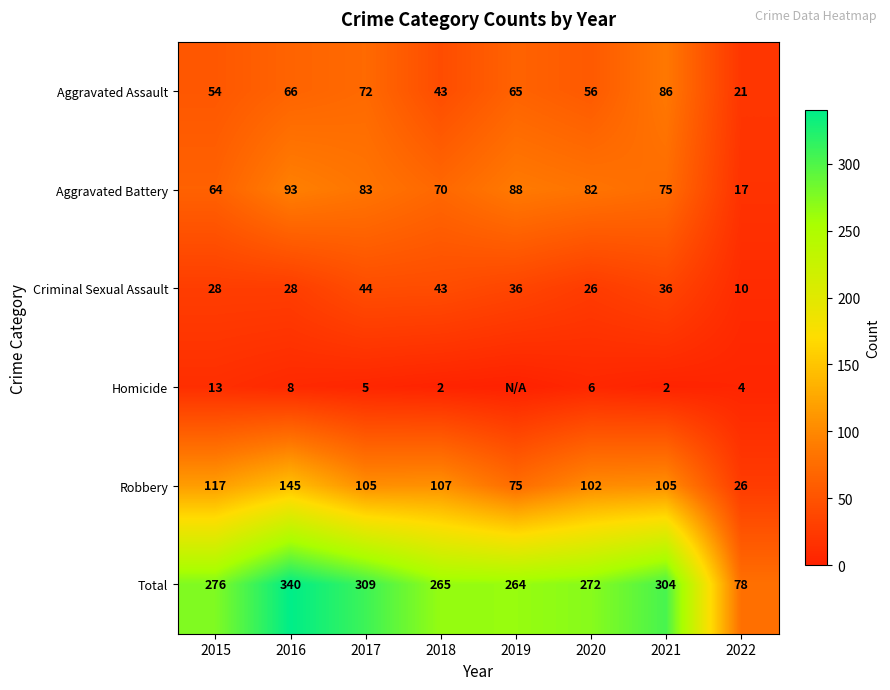

The value of Aggravated Battery at 2018 is 70. True or false?

True